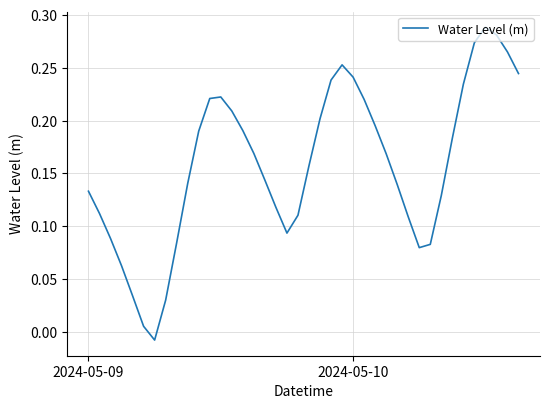

True or false: the data has more than 0 interior local peaks.

True